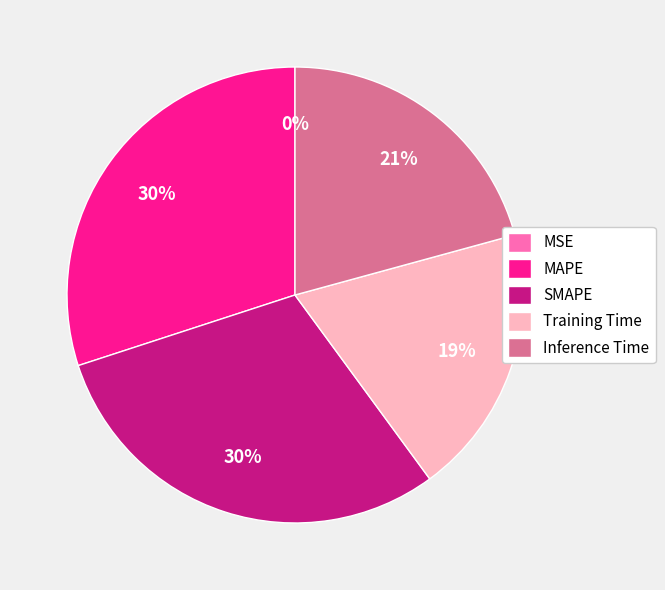

Which has a higher value, Training Time or Inference Time?

Inference Time